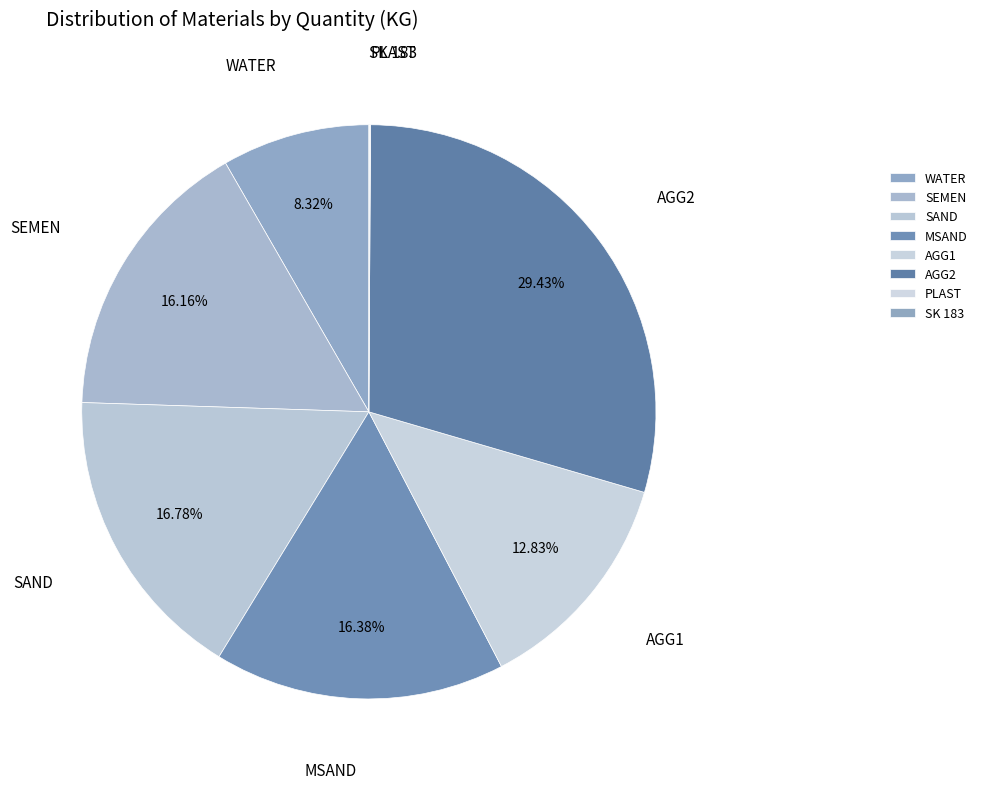

To the nearest percent, what percentage of the pie is MSAND?

16%